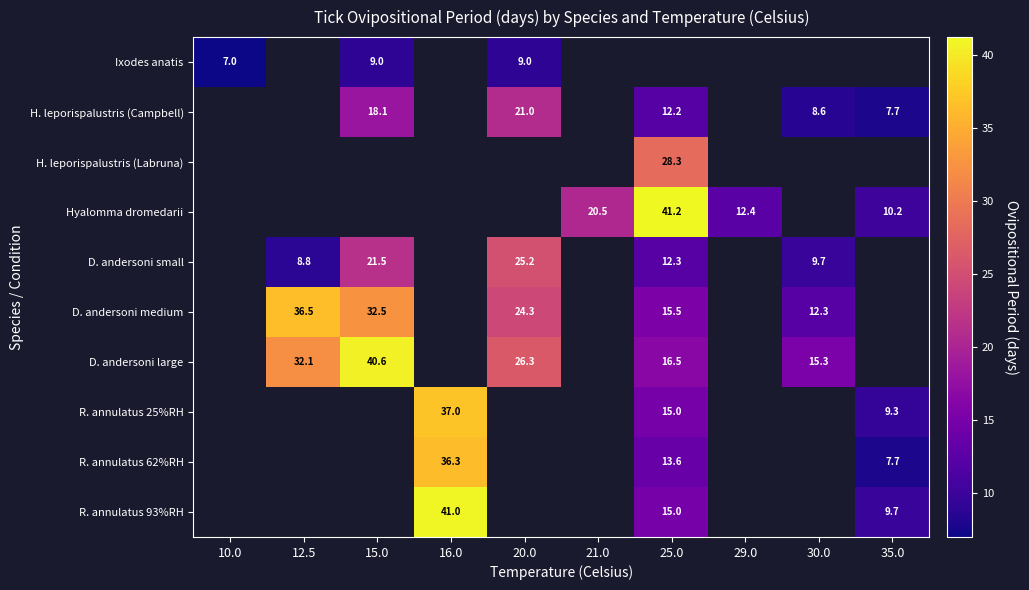

How many data points does each series have?

10